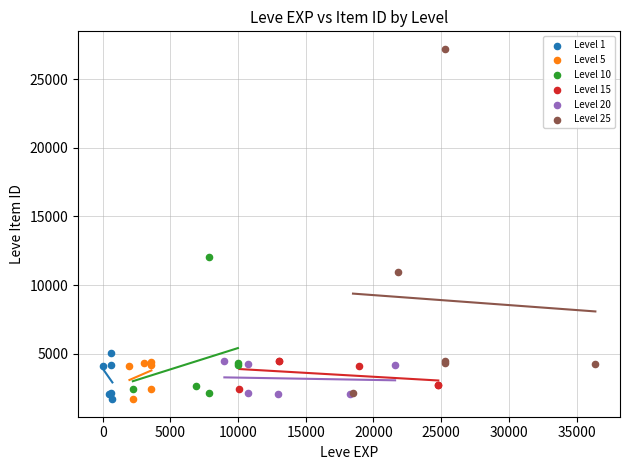

What are all the series names shown in the legend?

Level 1, Level 5, Level 10, Level 15, Level 20, Level 25